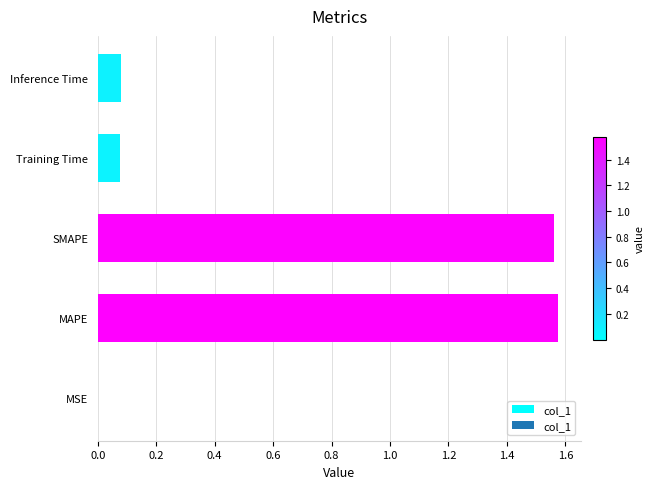

What is the sum of all values?

3.3